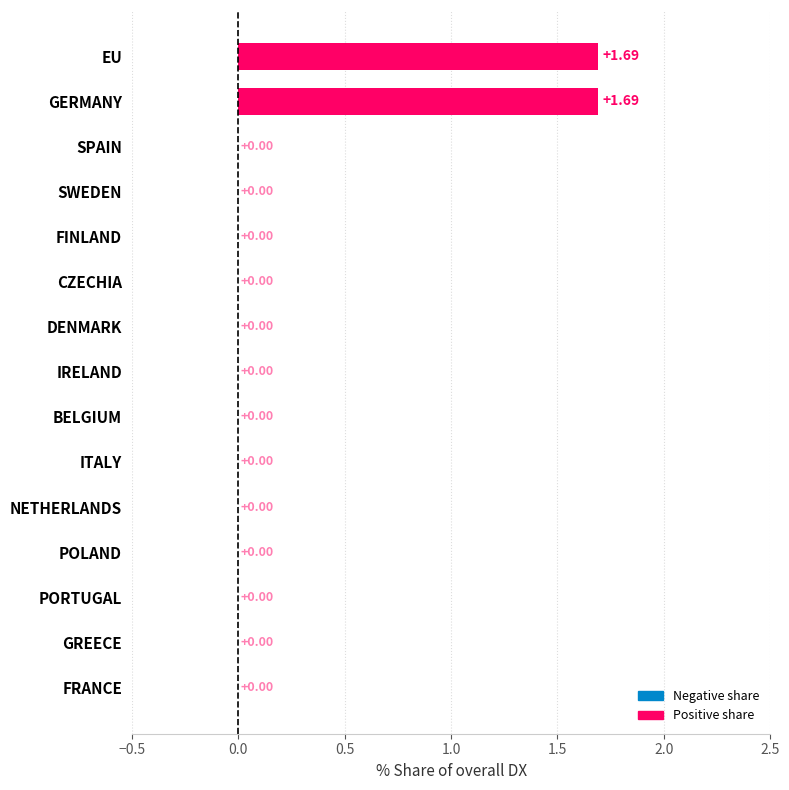

What is the sum of all values?

3.4